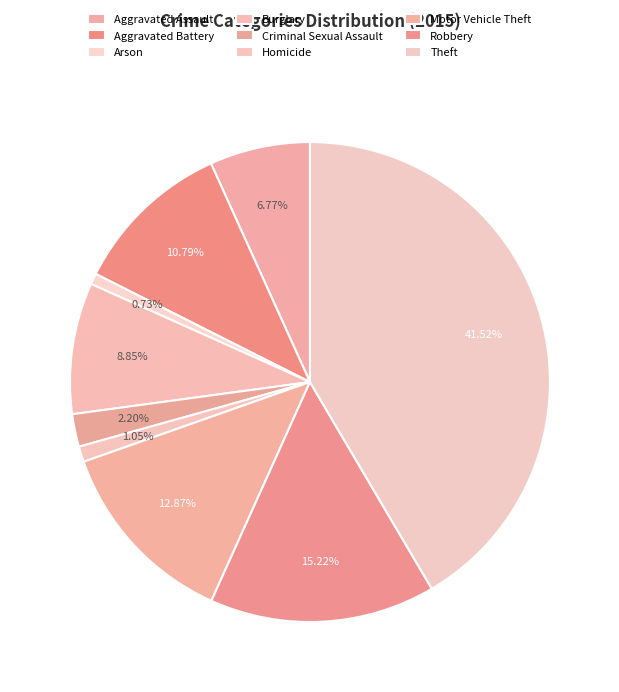

Is there any slice that represents more than half of the pie?

No